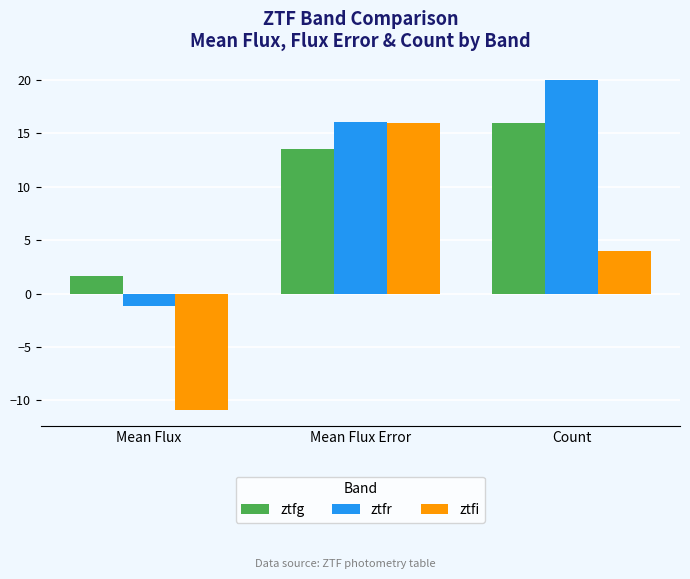

What is the label of the 2nd bar from the right?

Mean Flux Error